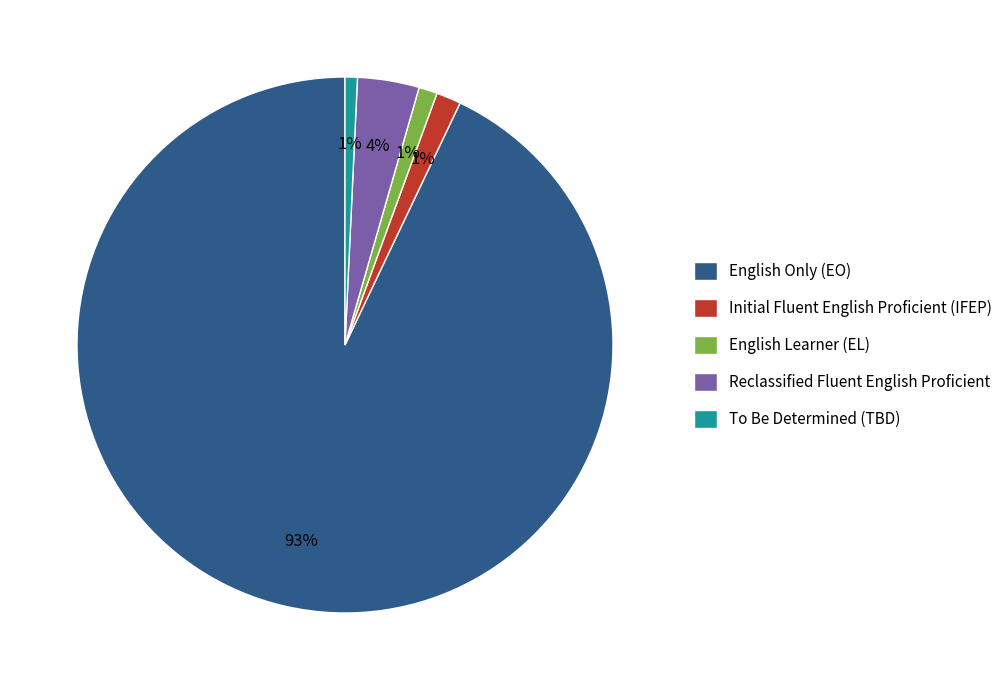

Between English Only (EO) and To Be Determined (TBD), which is larger?

English Only (EO)